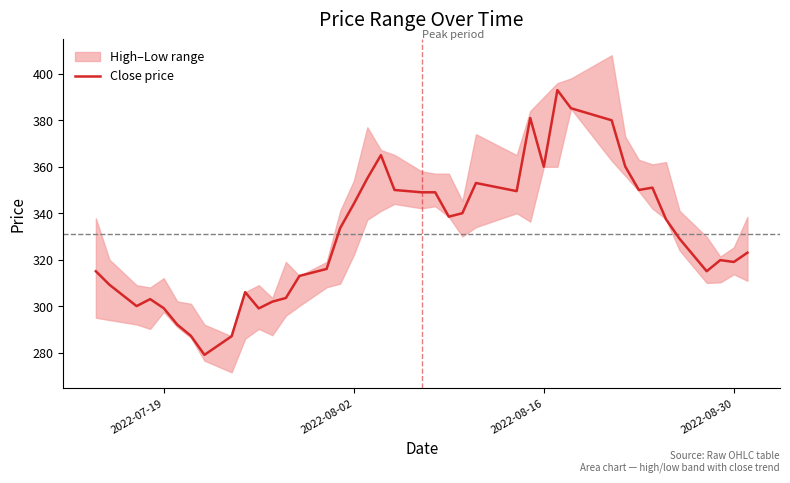

What is the minimum value for Close price?

279.0